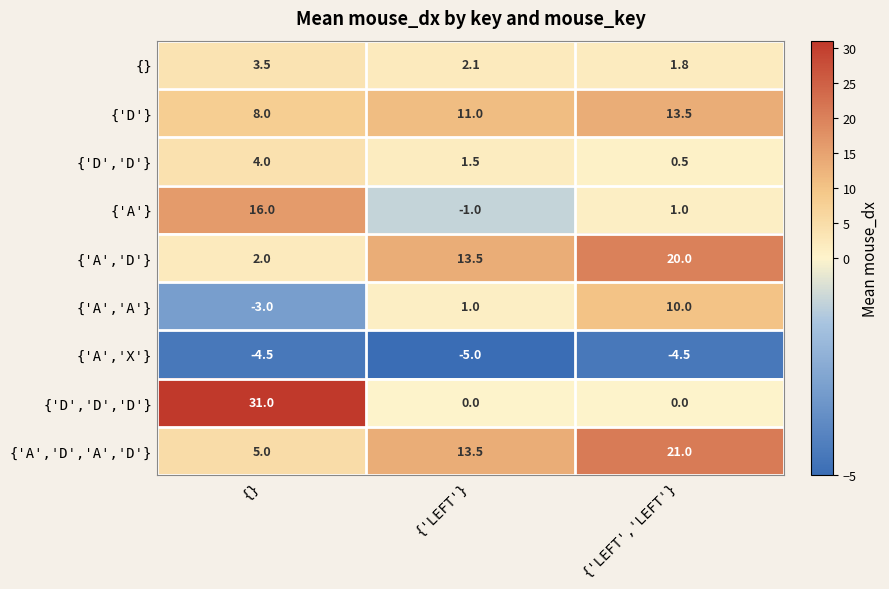

Which category has the lowest value across all series?

{'LEFT'}